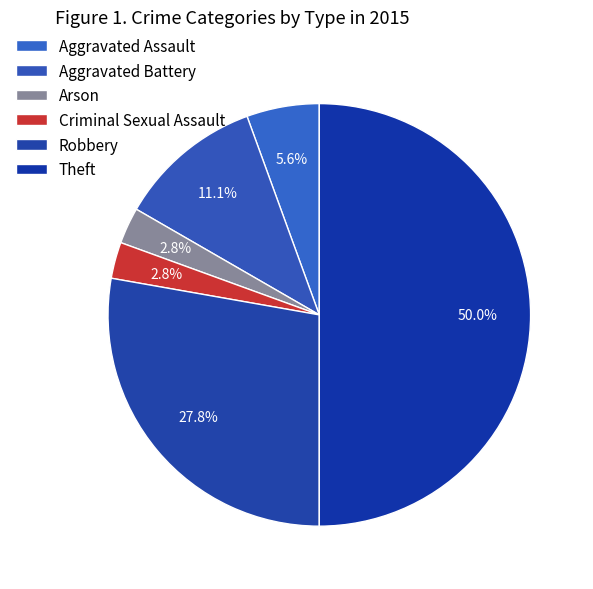

How many segments does this pie chart have?

6